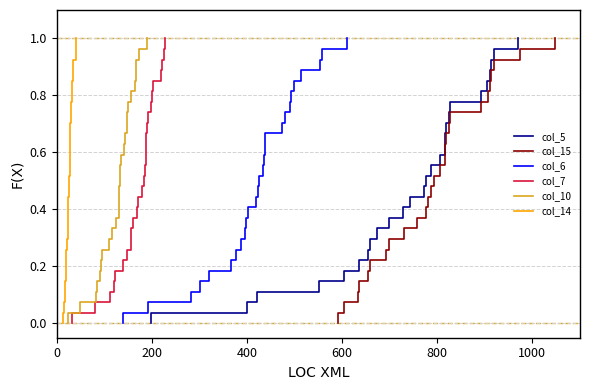

What is the average value of the col_7 series?

0.5